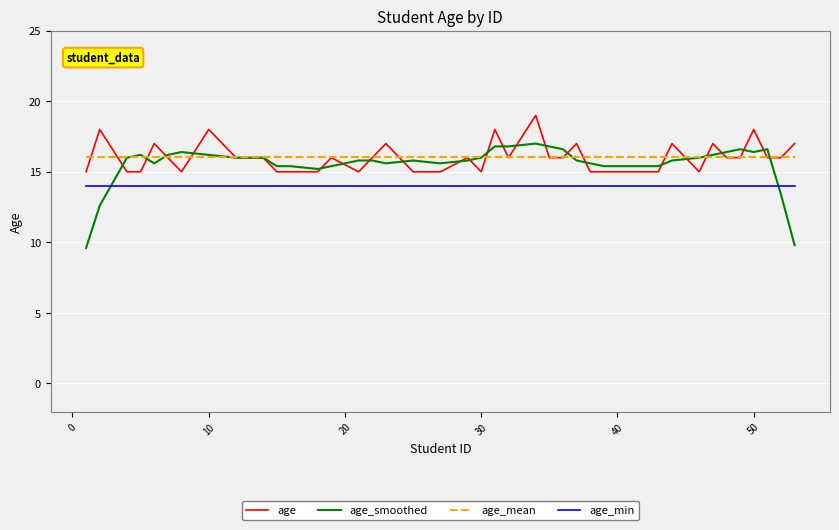

True or false: age and age_min cross at least once.

False